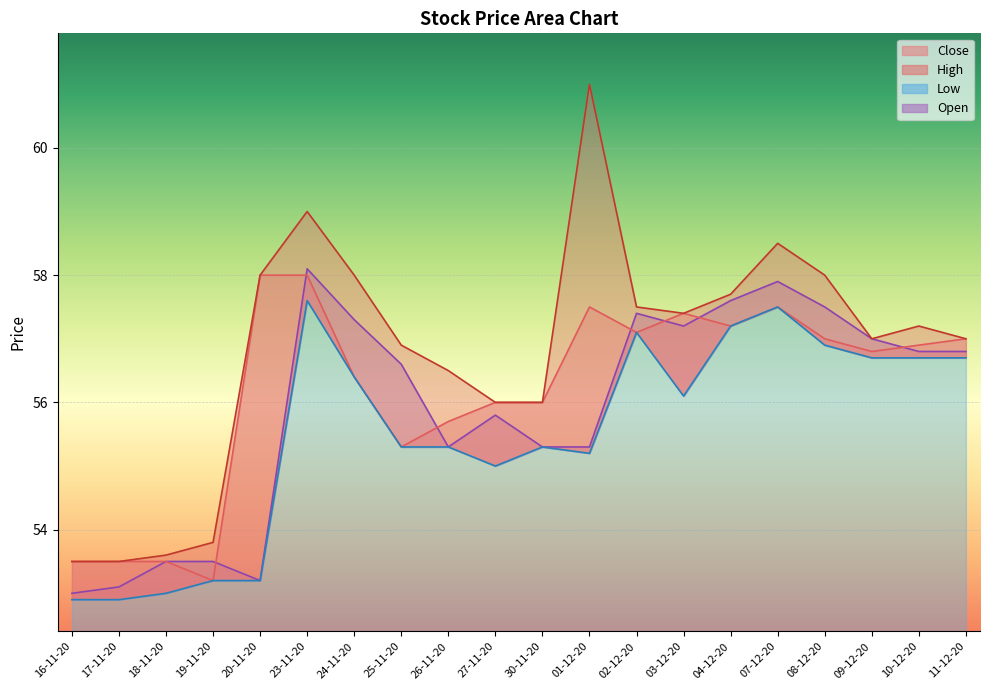

In High, how many points are higher than both neighbors (excluding endpoints)?

4